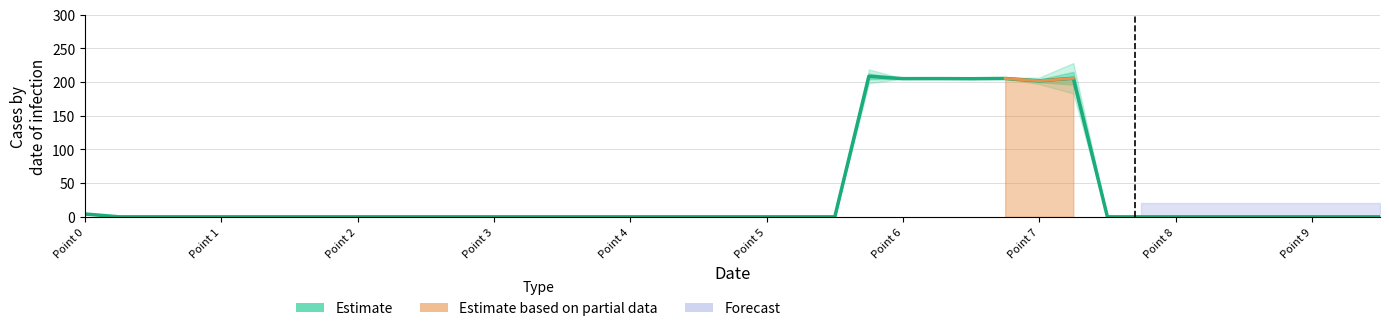

Reading left to right, what are all the values shown in this chart?

4.2	0.0	0.0	0.0	0.0	0.0	0.0	0.0	0.0	0.0	0.0	0.0	0.0	0.0	0.0	0.0	0.0	0.0	0.0	0.0	0.0	0.0	0.0	208.6	205.1	205.2	205.1	205.4	201.9	205.8	0.0	0.0	0.0	0.0	0.0	0.0	0.0	0.0	0.0